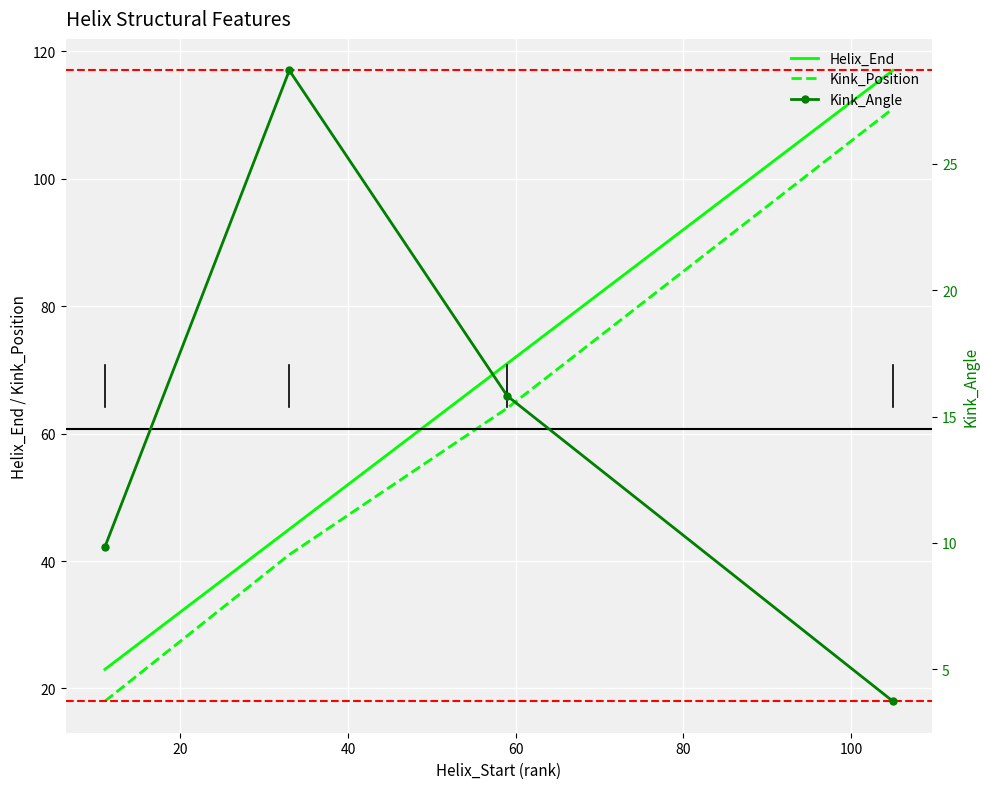

True or false: Kink_Angle and Kink_Position cross at least once.

False